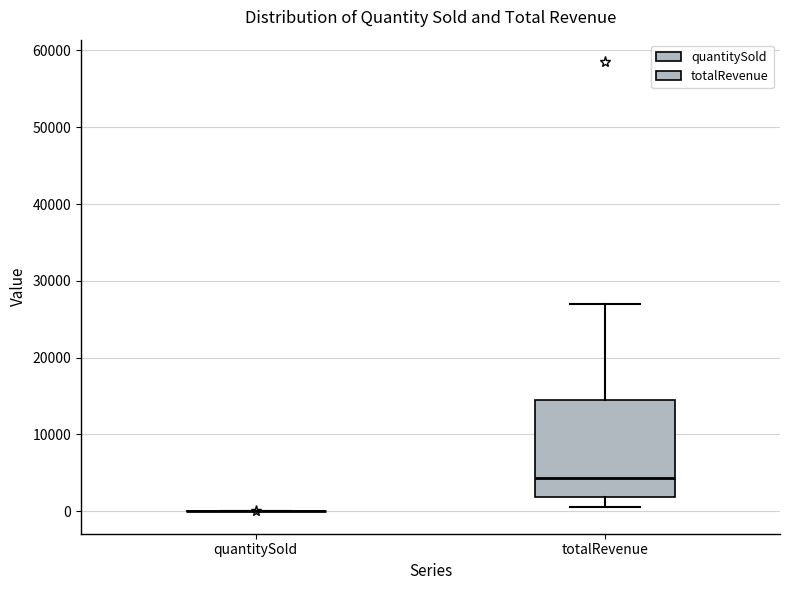

Reading left to right, transcribe this box plot: for each box, give where its median line is, the range the box spans, and where its two whiskers end, as read against the y-axis. The values are not printed on the chart, so give them approximately, as read against the axis.

quantitySold: box collapsed to a line at 0, whiskers 0 to 0
totalRevenue: median 4000, box 2000 to 15000, whiskers 0 to 27000